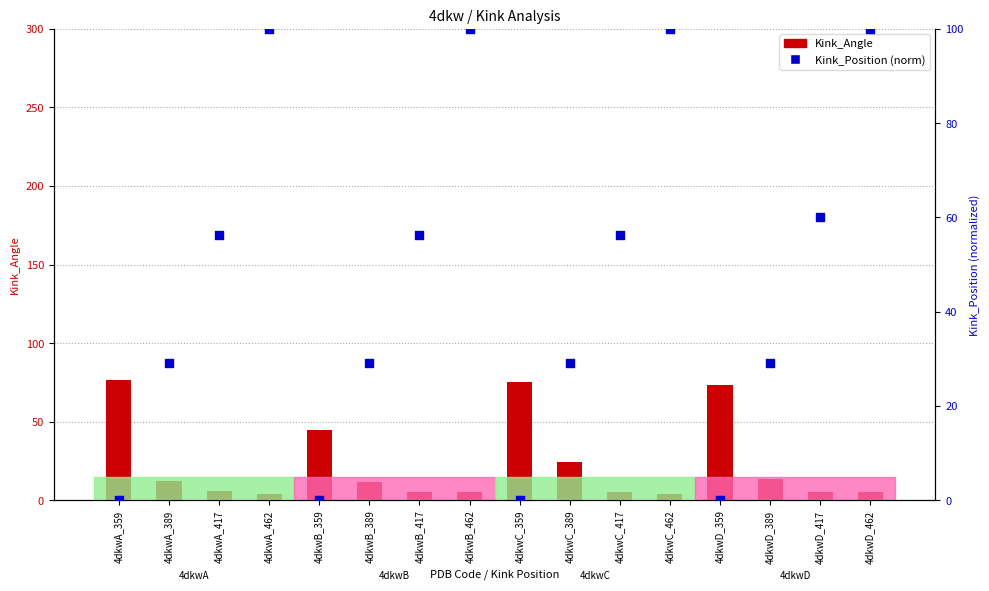

What are all the series names shown in the legend?

Kink_Angle, Kink_Position (norm)